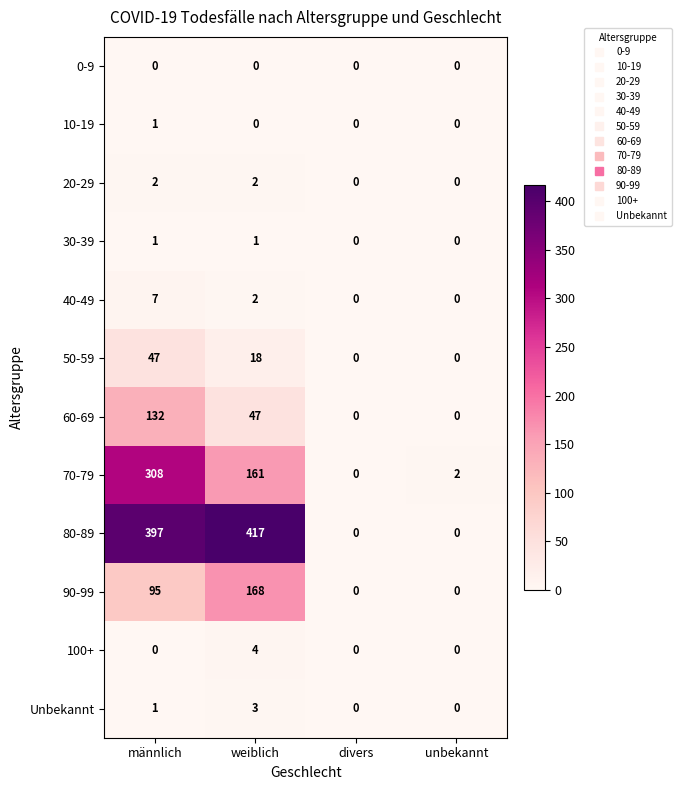

What is the difference between the maximum and minimum values in the 50-59 series?

47